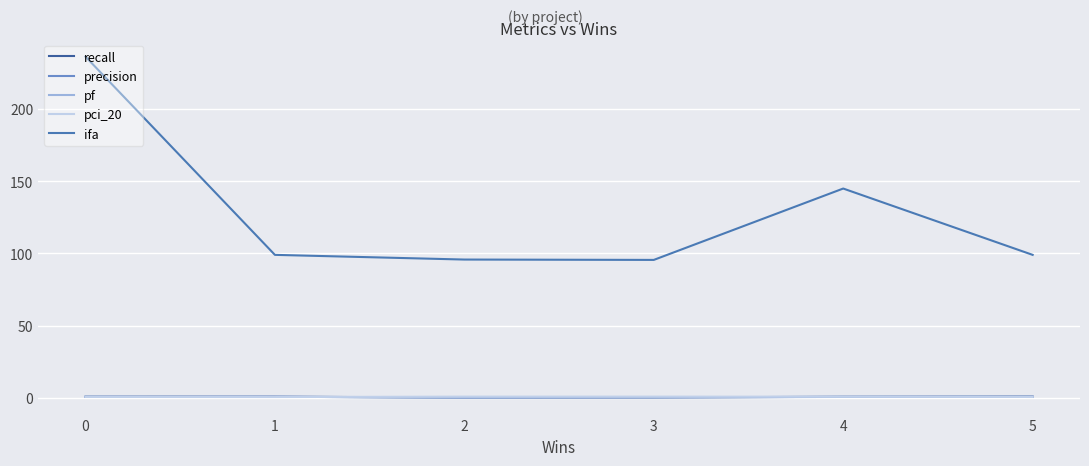

Does the chart display data point markers on the line(s)?

No